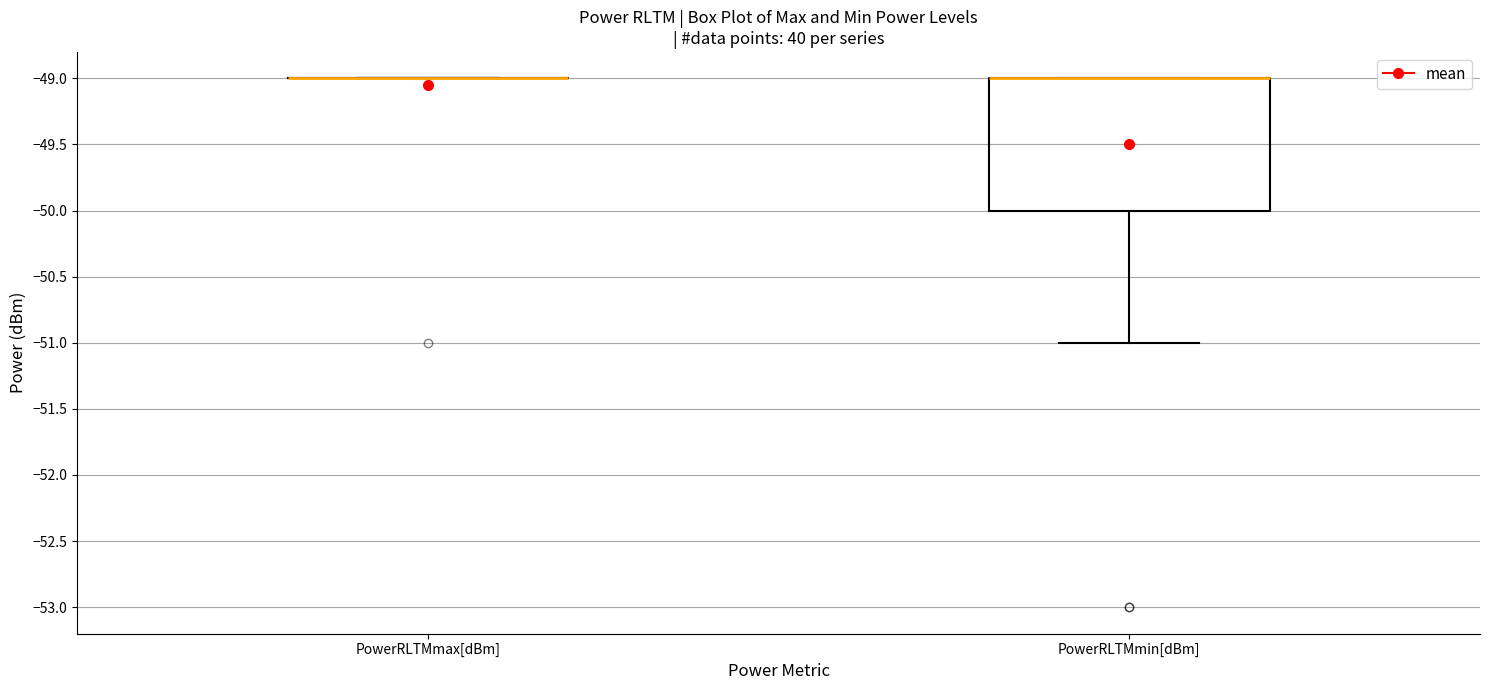

Reading left to right, read every box against the y-axis: the position of its median line, the range the box covers, and the ends of its whiskers. The values are not printed on the chart, so give them approximately, as read against the axis.

PowerRLTMmax[dBm]: box collapsed to a line at -49, whiskers -49 to -49
PowerRLTMmin[dBm]: median -49 (drawn on the box's upper edge), box -50 to -49, whiskers -51 to -49